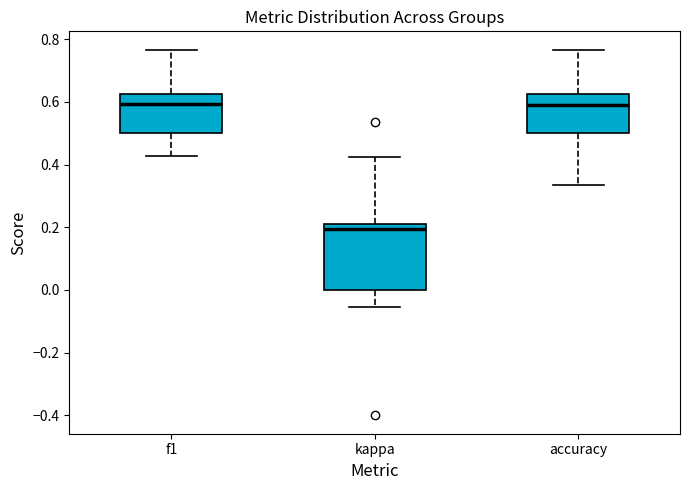

Reading left to right, transcribe this box plot: for each box, give where its median line is, the range the box spans, and where its two whiskers end, as read against the y-axis. The values are not printed on the chart, so give them approximately, as read against the axis.

f1: median 0.60, box 0.50 to 0.62, whiskers 0.42 to 0.76
kappa: median 0.20, box 0.00 to 0.22, whiskers -0.06 to 0.42
accuracy: median 0.60, box 0.50 to 0.62, whiskers 0.34 to 0.76